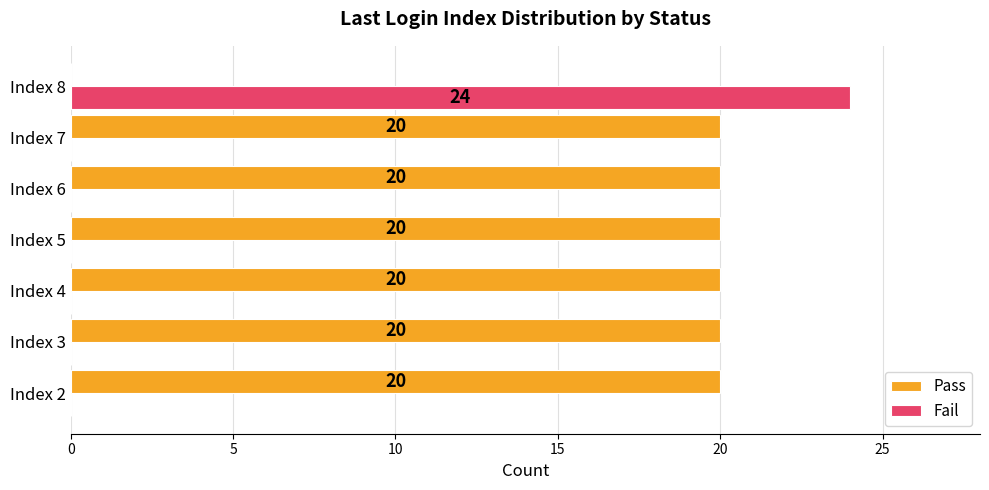

Read the Pass value at Index 2, to the nearest 10.

20